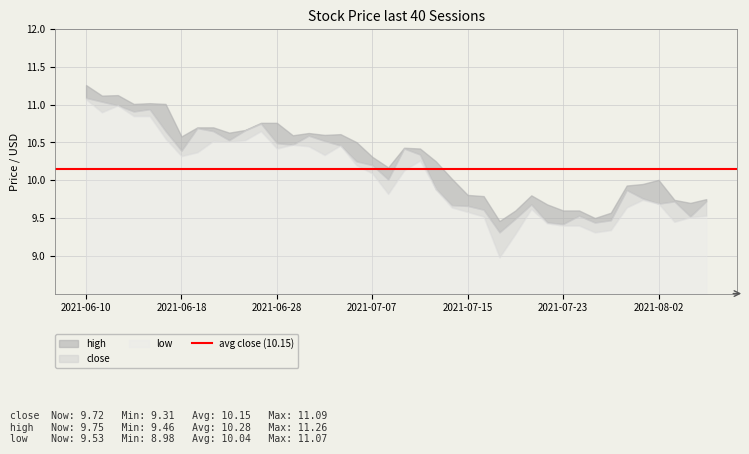

True or false: close and high cross at least once.

False